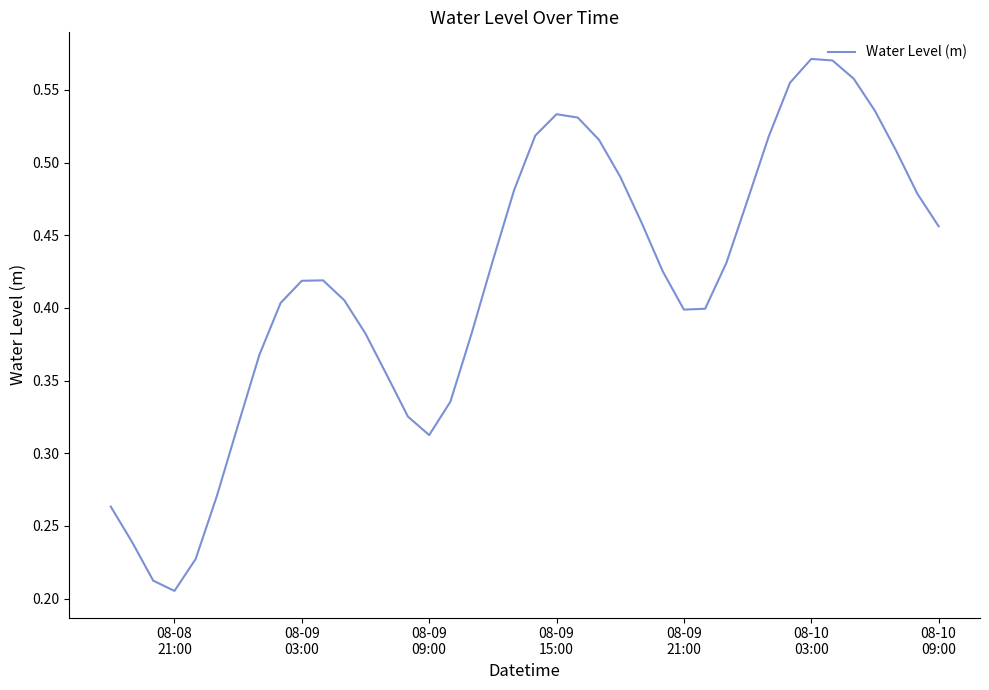

How many lines are shown in the chart?

1